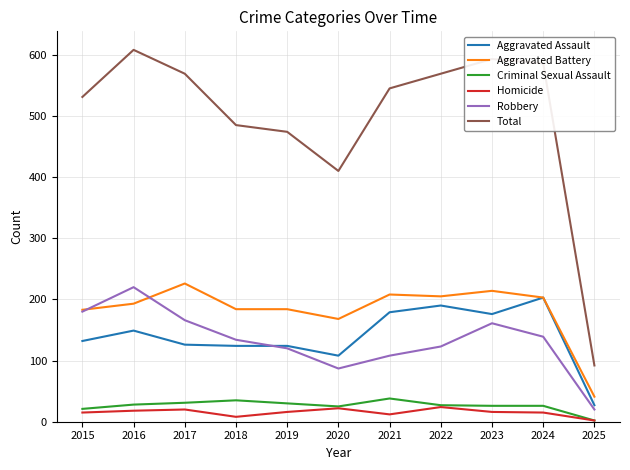

The value of Aggravated Assault at 2021 is 94. True or false?

False